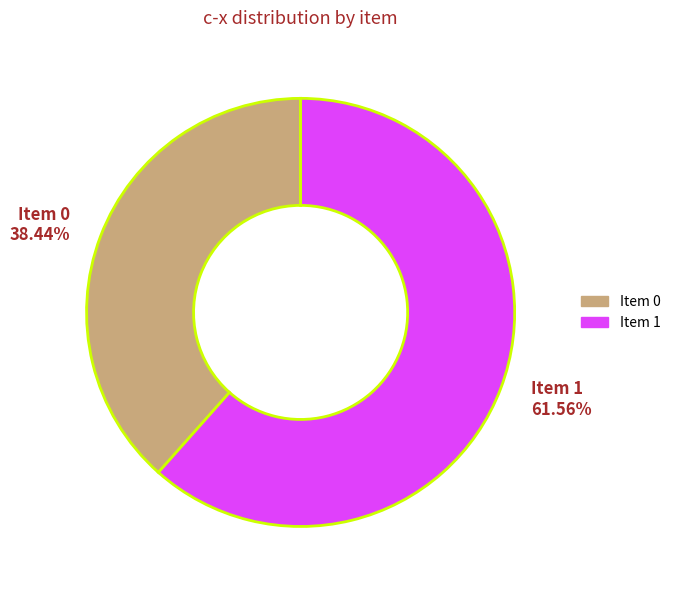

Count the number of slices in the pie.

2